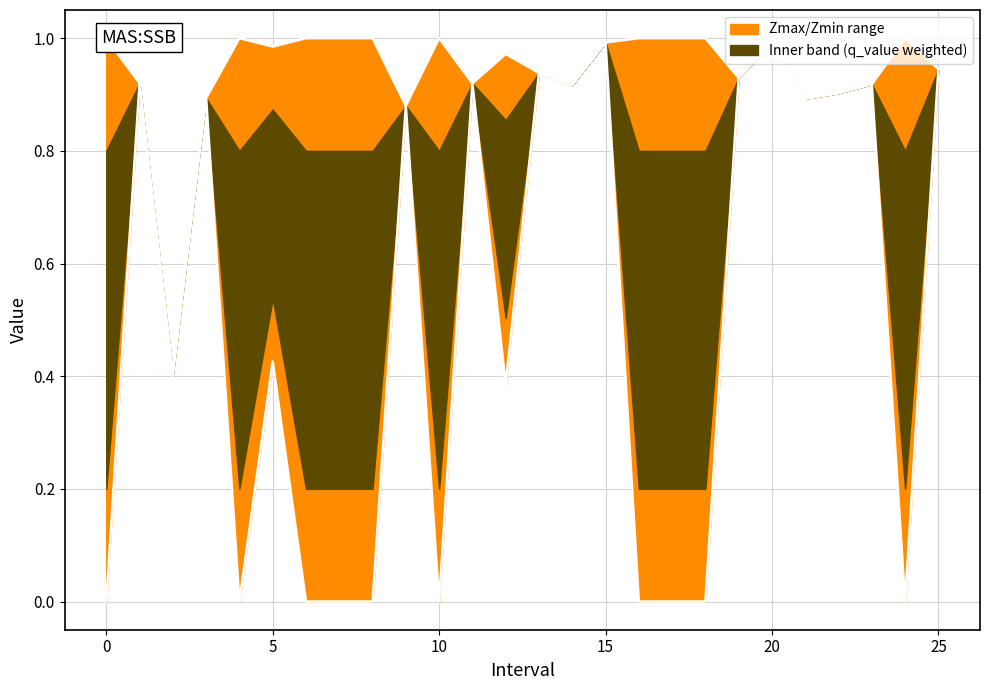

True or false: Zmin and Zmax cross at least once.

False